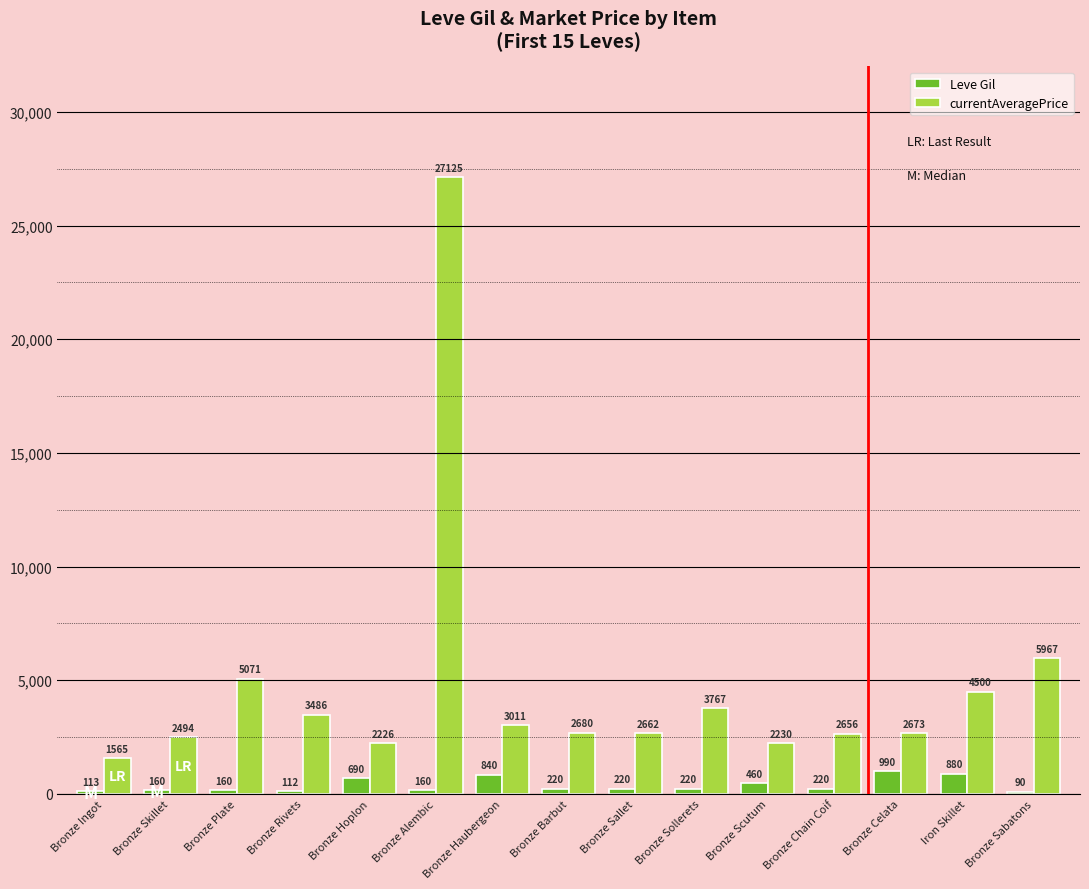

Where does the Leve Gil series first go above 220?

Bronze Hoplon